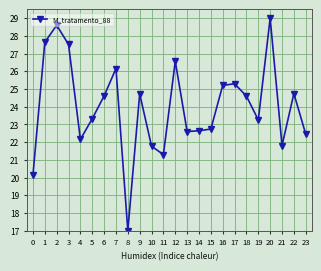

Where is the first local maximum?

2